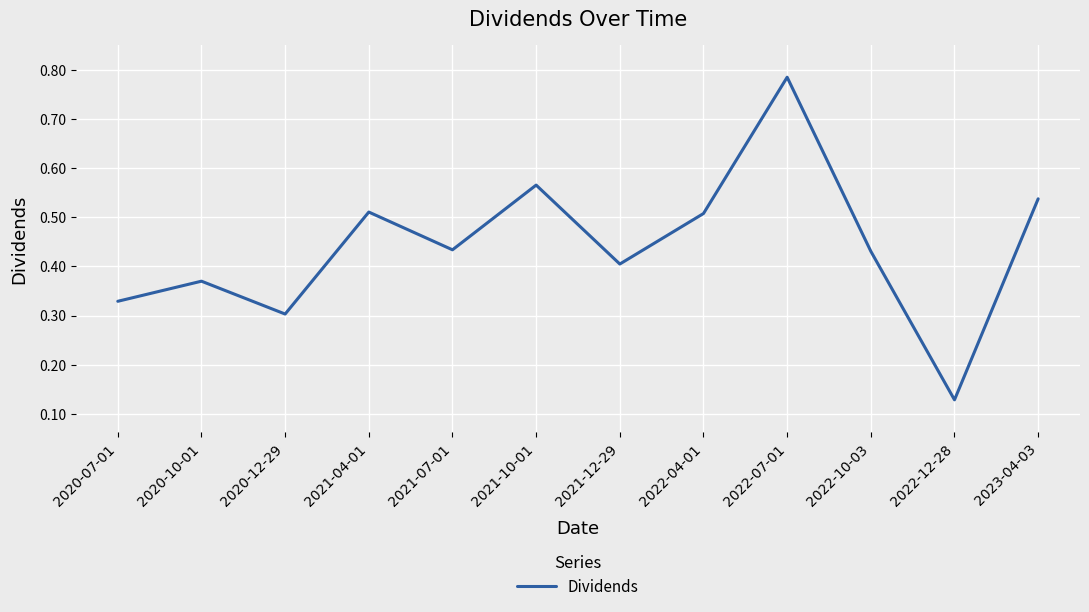

Where is the data nearest to the value 0?

2022-12-28